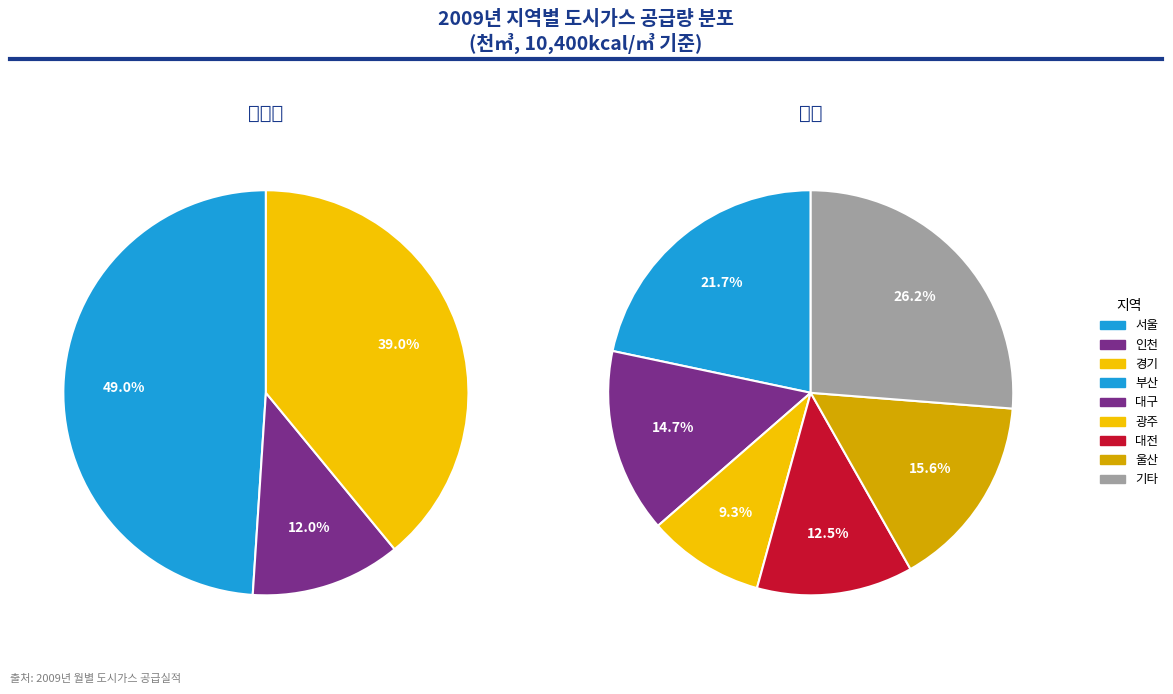

What is the largest slice in the pie chart?

values_1